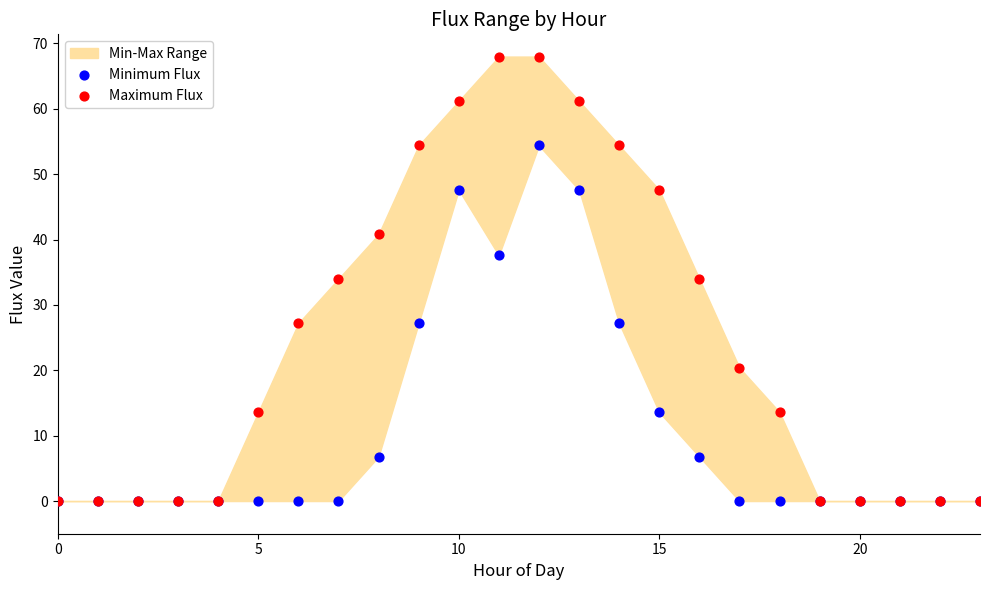

Which series has the largest Y range (max minus min)?

Maximum Flux